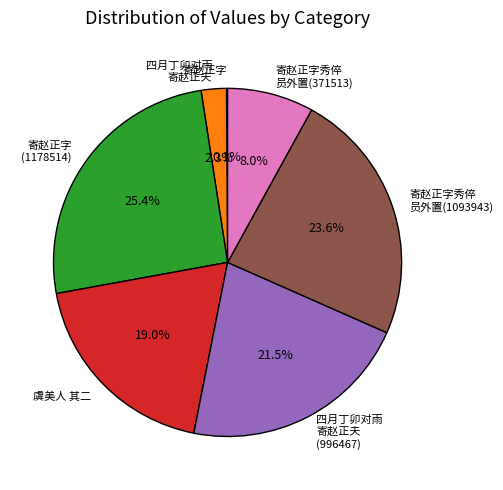

Is there a majority slice in this chart?

No